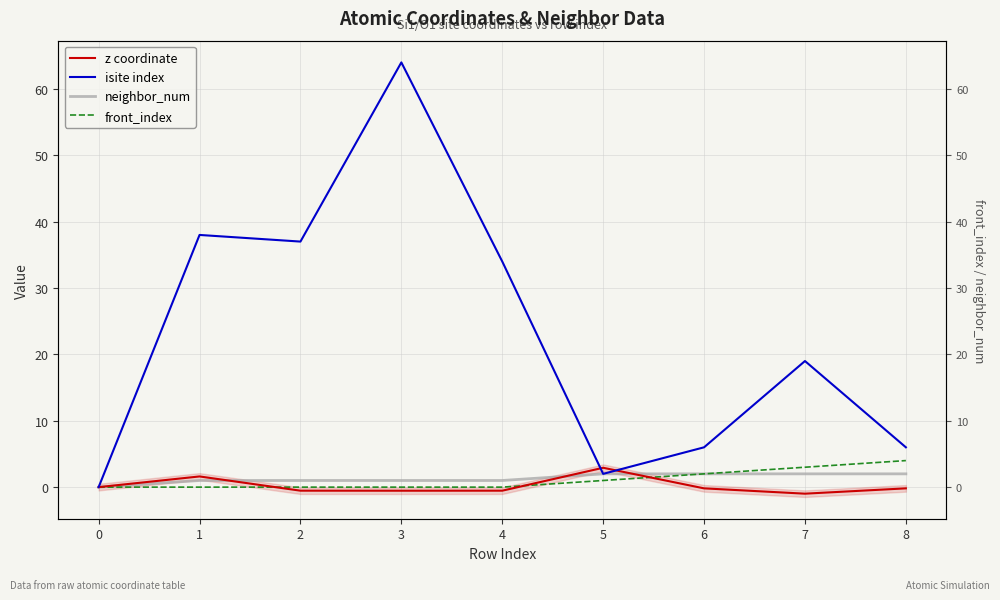

Is this an area chart (filled region under the line)?

No